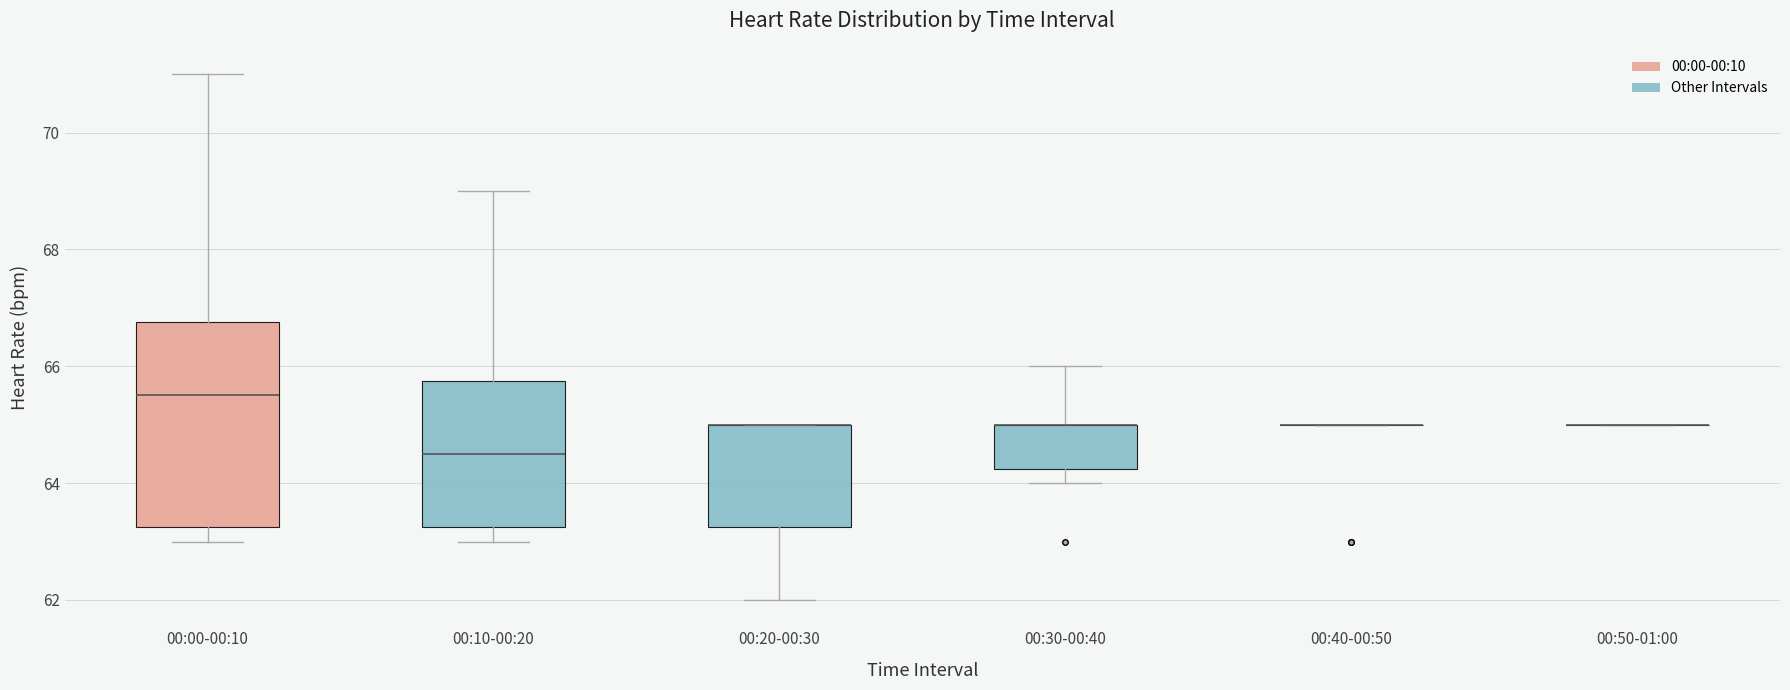

Reading left to right, transcribe this box plot: for each box, give where its median line is, the range the box spans, and where its two whiskers end, as read against the y-axis. The values are not printed on the chart, so give them approximately, as read against the axis.

00:00-00:10: median 65.6, box 63.2 to 66.8, whiskers 63.0 to 71.0
00:10-00:20: median 64.6, box 63.2 to 65.8, whiskers 63.0 to 69.0
00:20-00:30: median 65.0 (drawn on the box's upper edge), box 63.2 to 65.0, whiskers 62.0 to 65.0
00:30-00:40: median 65.0 (drawn on the box's upper edge), box 64.2 to 65.0, whiskers 64.0 to 66.0
00:40-00:50: box collapsed to a line at 65.0, whiskers 65.0 to 65.0
00:50-01:00: box collapsed to a line at 65.0, whiskers 65.0 to 65.0